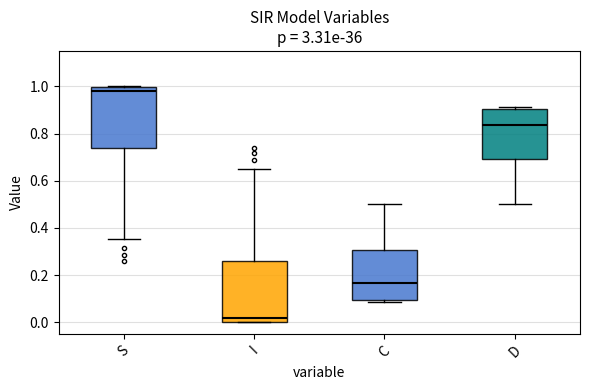

Where is the lower edge of the box for I on the y-axis? The values are not printed on the chart, so give them approximately, as read against the axis.

0.00